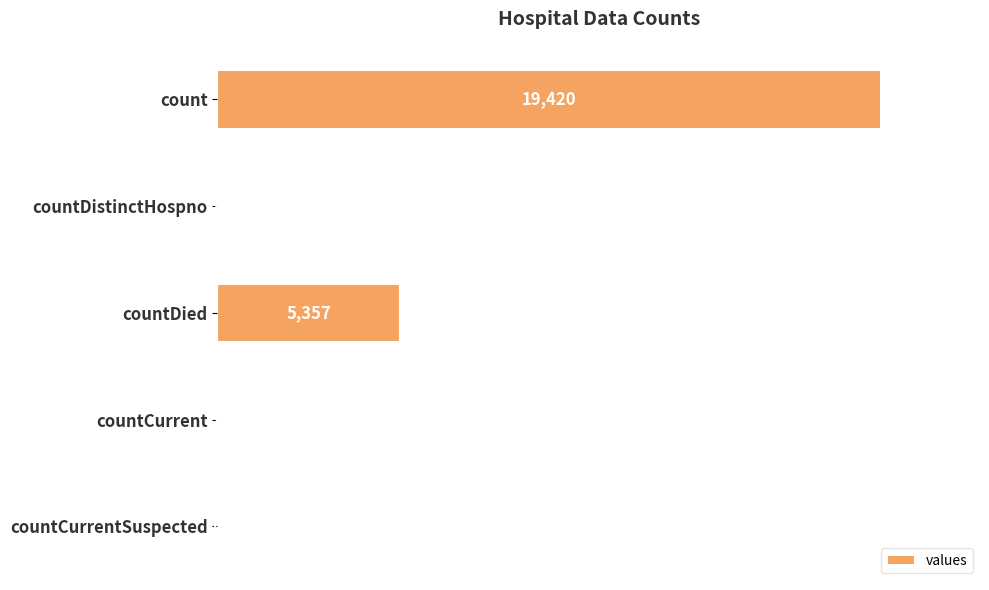

Which category has the highest value across all series?

count